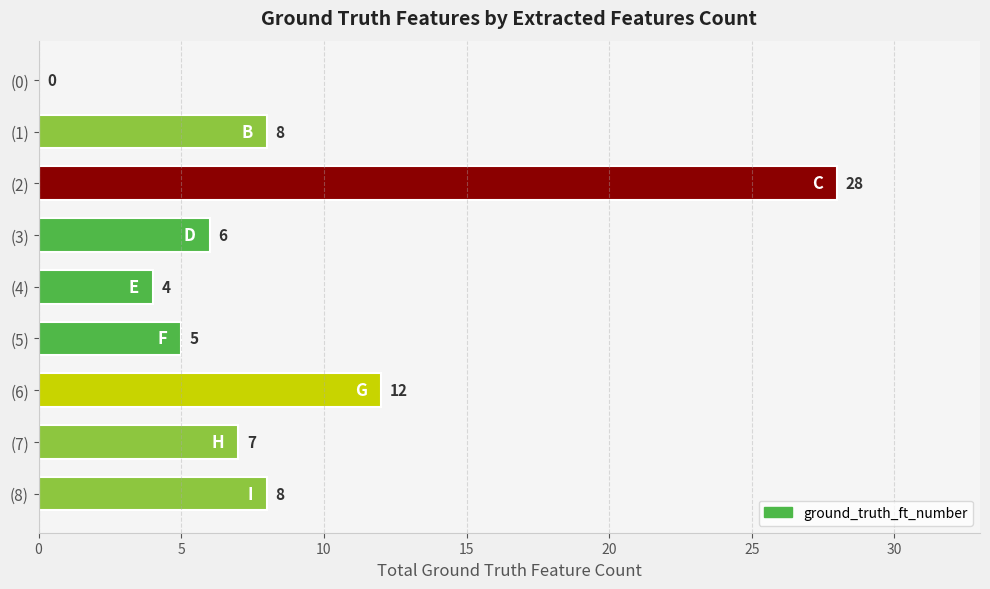

Count the number of categories in the chart.

9